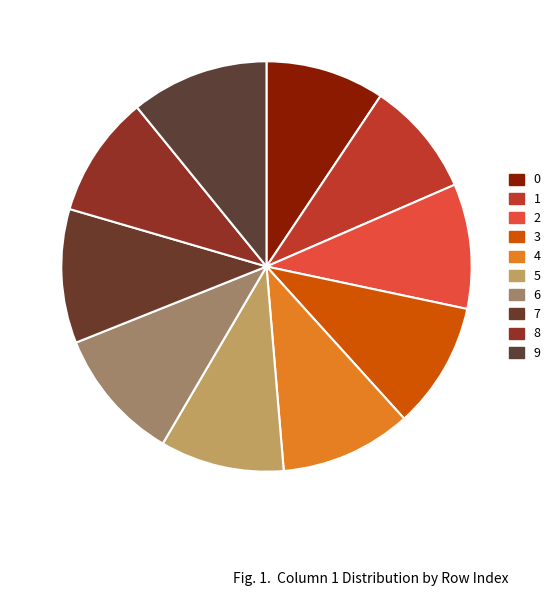

Combined, what portion of the pie is 9 and 1?

20.0%